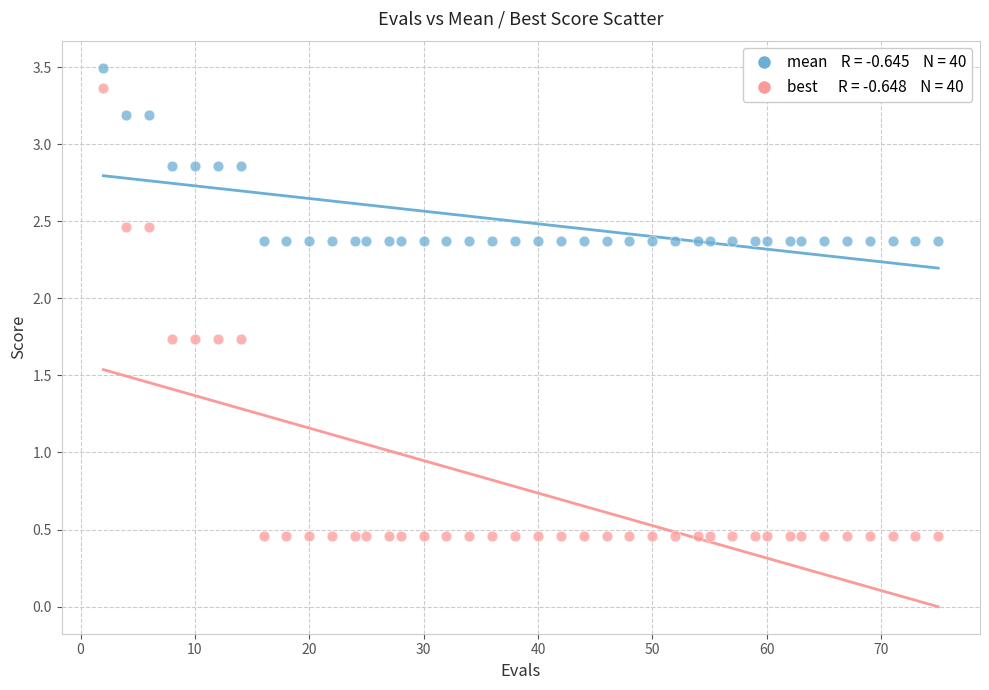

Across all data points, what is the range of Y values (max minus min)?

3.0